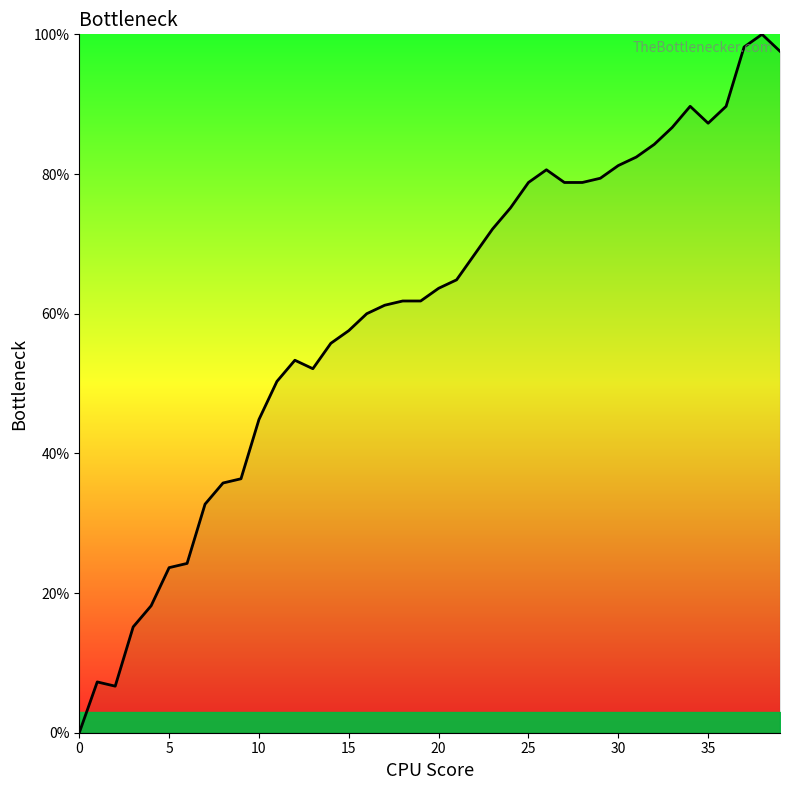

The chart shows a value of 109.0 at 21. True or false?

False